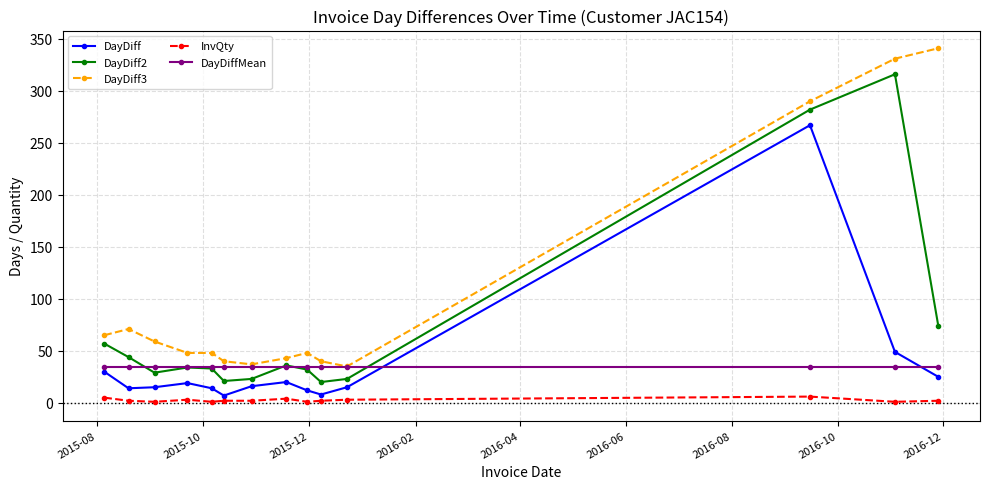

What is the value of the DayDiff2 point at the 10th from the left?

20.0